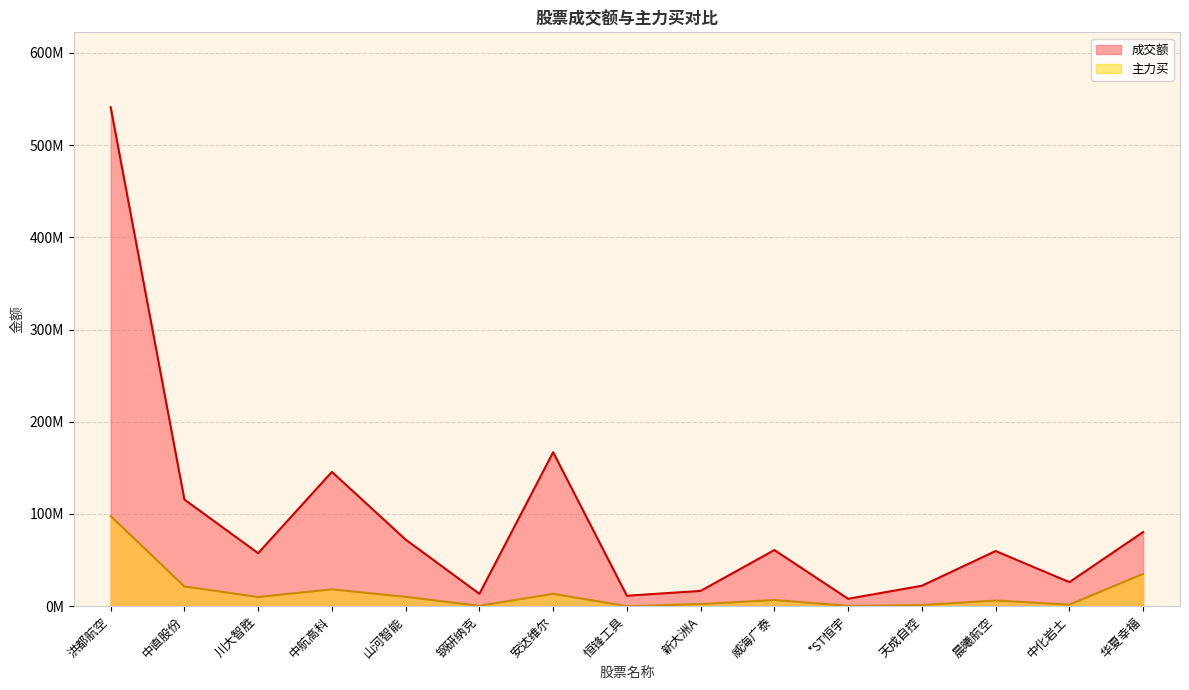

Reading left to right, what are all the values shown in this chart?

成交额: 洪都航空=541216712	中直股份=115656910	川大智胜=57462968	中航高科=145669047	山河智能=72166516	钢研纳克=13393161	安达维尔=166967087	恒锋工具=11313947	新大洲A=16563489	威海广泰=60867488	*ST恒宇=8031071	天成自控=22160696	晨曦航空=59813890	中化岩土=26088946	华夏幸福=80386488
主力买: 洪都航空=97798329	中直股份=21377315	川大智胜=9948700	中航高科=18262981	山河智能=10114330	钢研纳克=388076	安达维尔=13358693	恒锋工具=0	新大洲A=2245904	威海广泰=6700682	*ST恒宇=328163	天成自控=1191940	晨曦航空=6132146	中化岩土=1623394	华夏幸福=34998969